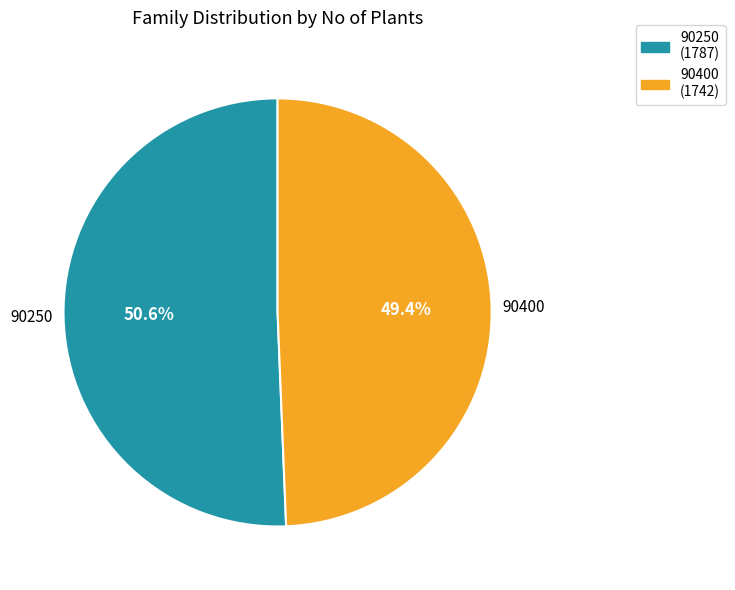

Is the sum of 90400 and 90250 greater than half?

Yes